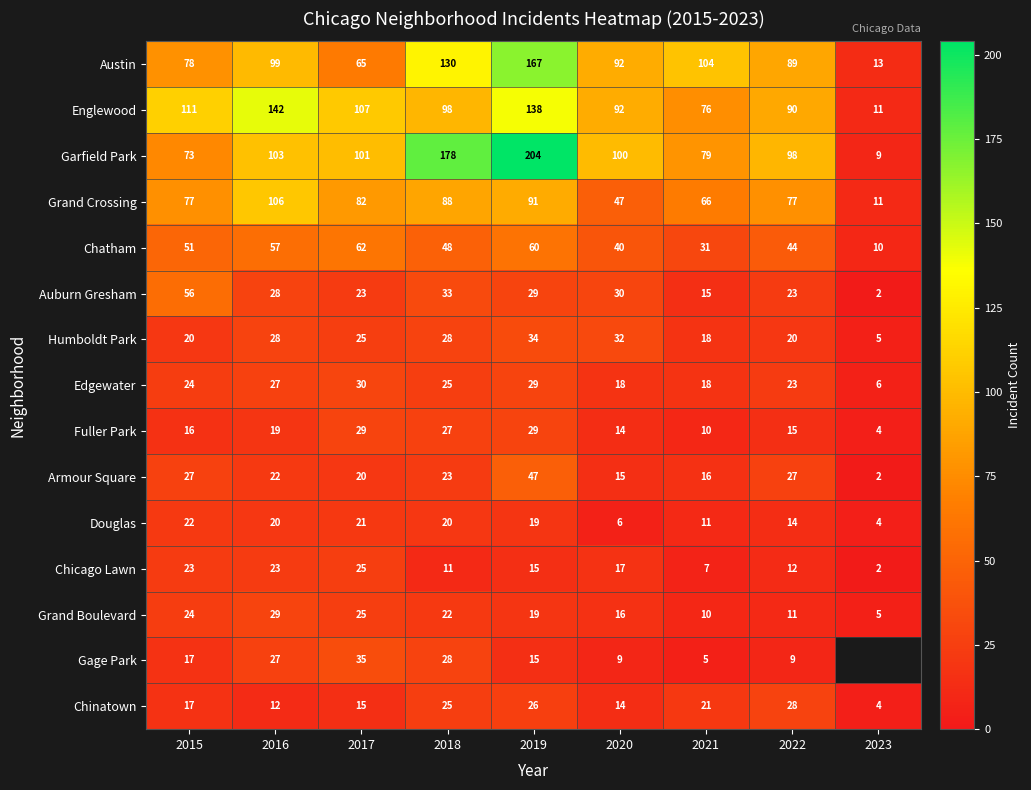

Rank the categories by Chatham value from highest to lowest.

2017, 2019, 2016, 2015, 2018, 2022, 2020, 2021, 2023